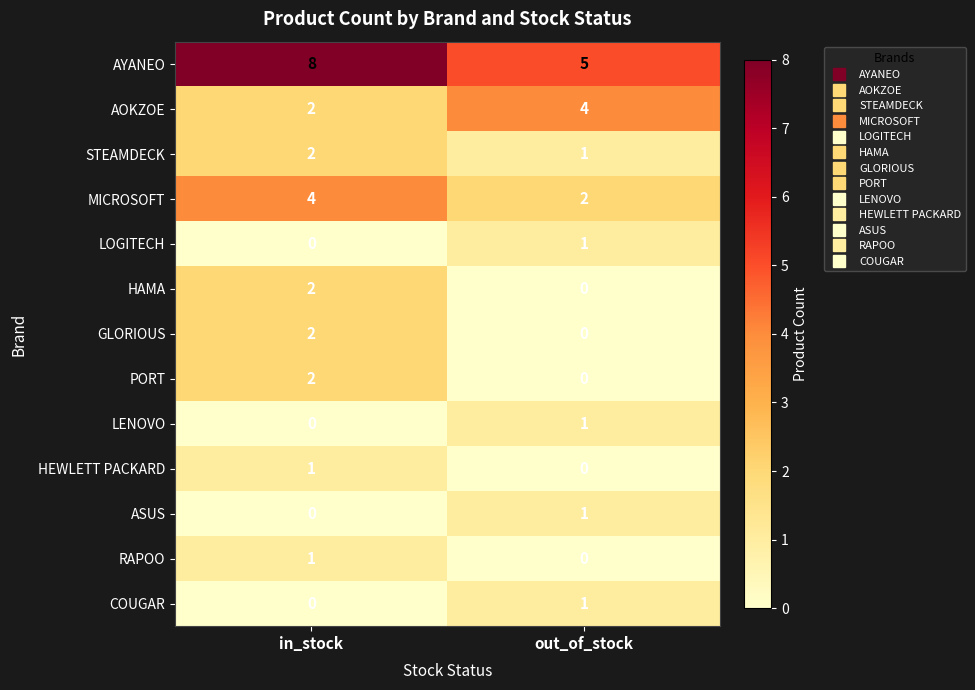

Count the number of categories in the chart.

2